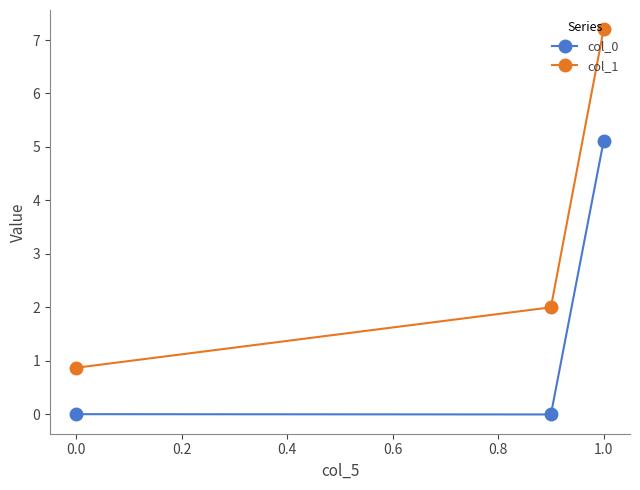

What is the average value of the col_0 series?

1.7